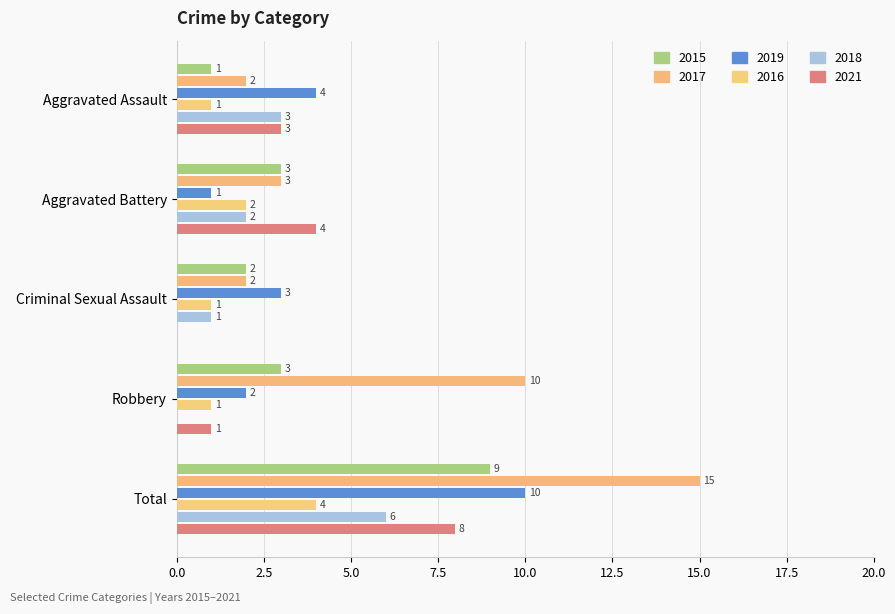

The value of 2018 at Robbery is 0. True or false?

True